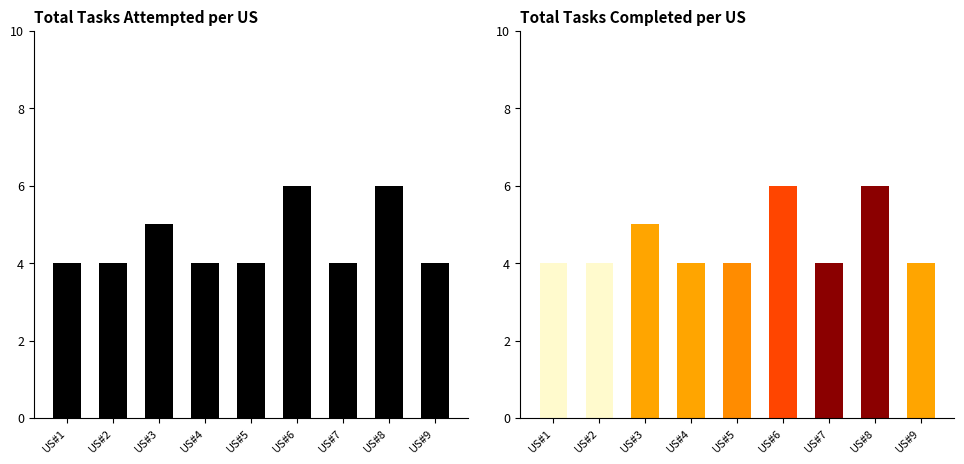

What is the value of the Total Tasks Attempted bar at the 8th from the left?

6